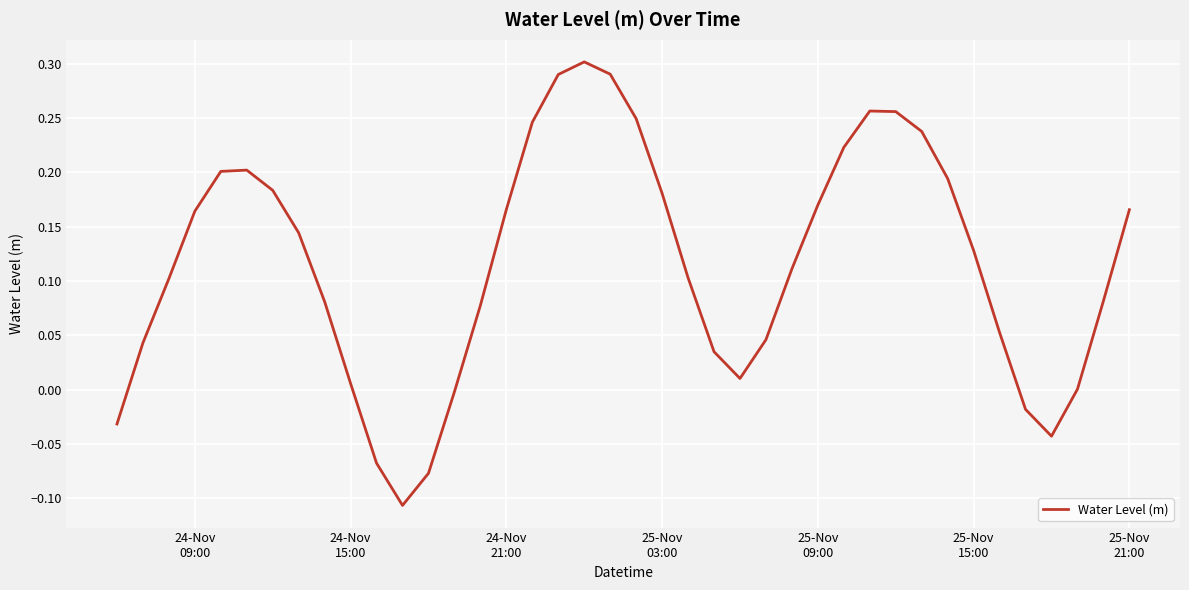

What is the difference between the maximum and minimum values?

0.4